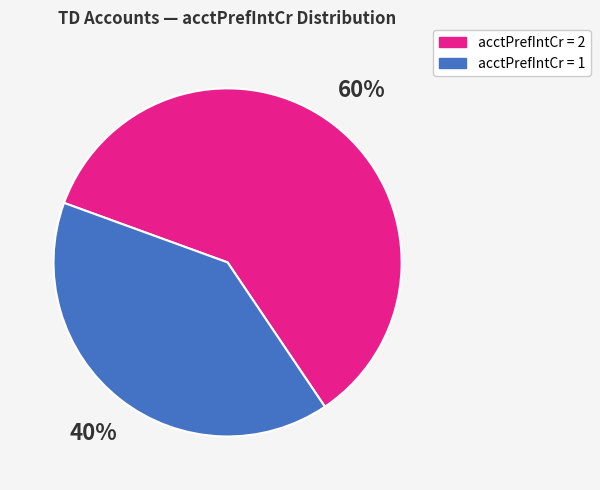

Does any single category account for the majority?

Yes